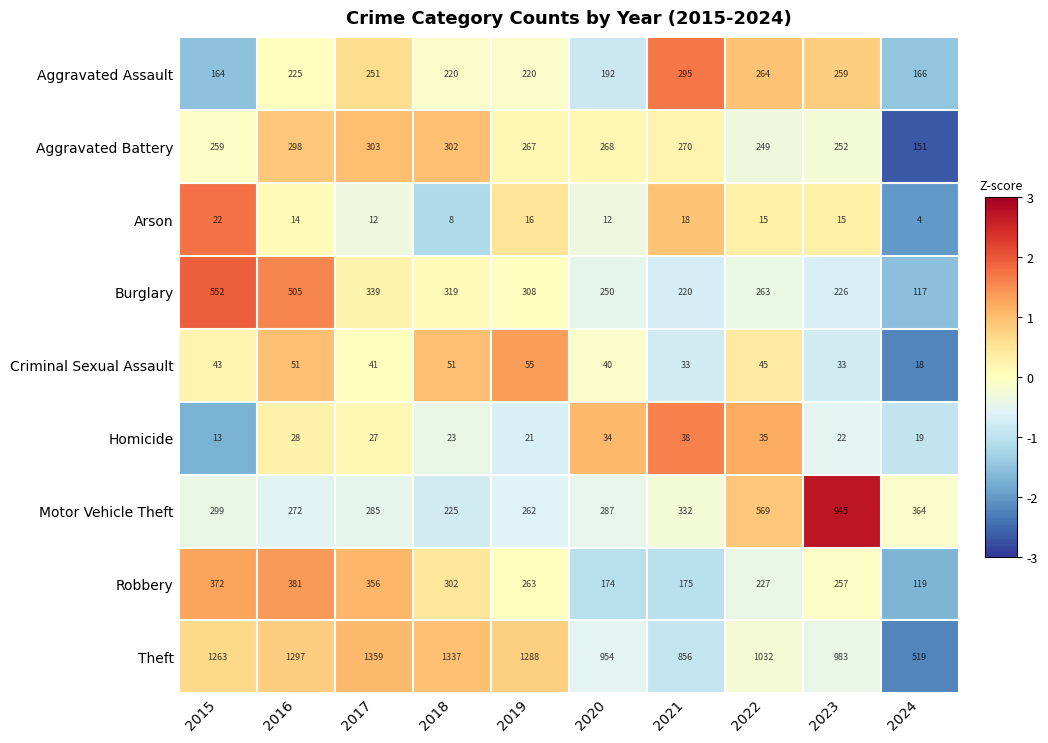

What is the greatest value displayed?

1359